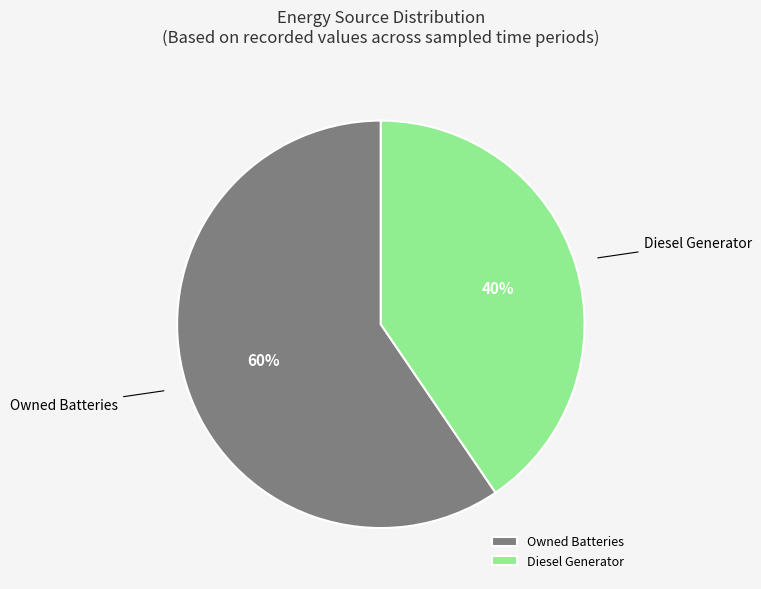

Combined, do Diesel Generator and Owned Batteries account for over 50%?

Yes